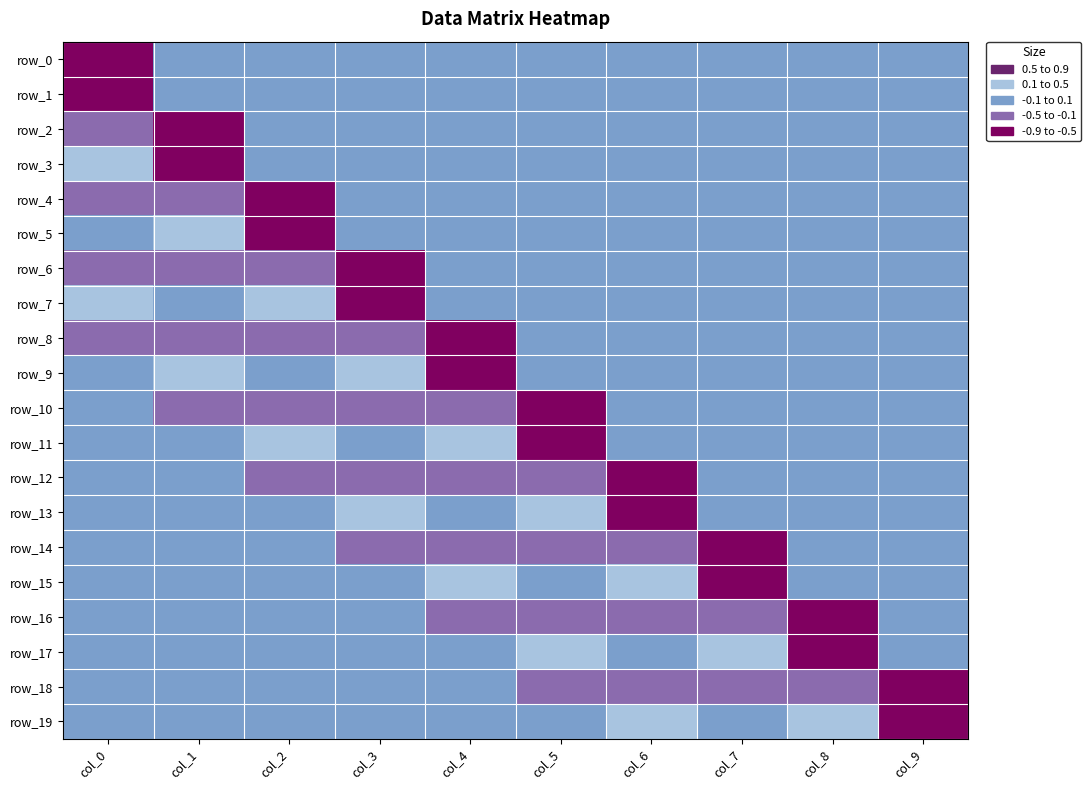

At how many categories does at least one series exceed 0?

9